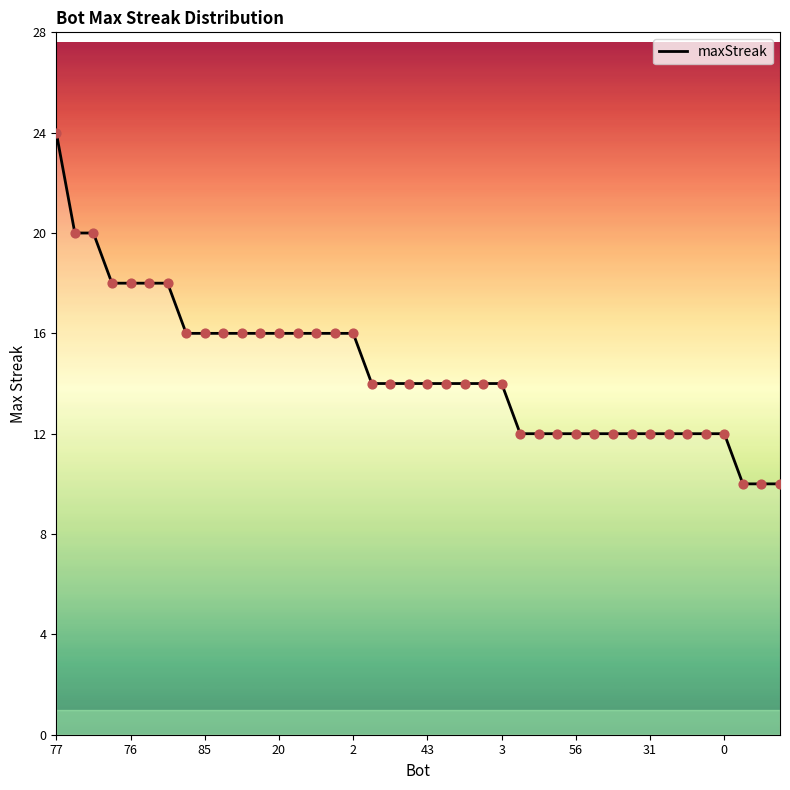

What is the minimum value shown in the chart?

10